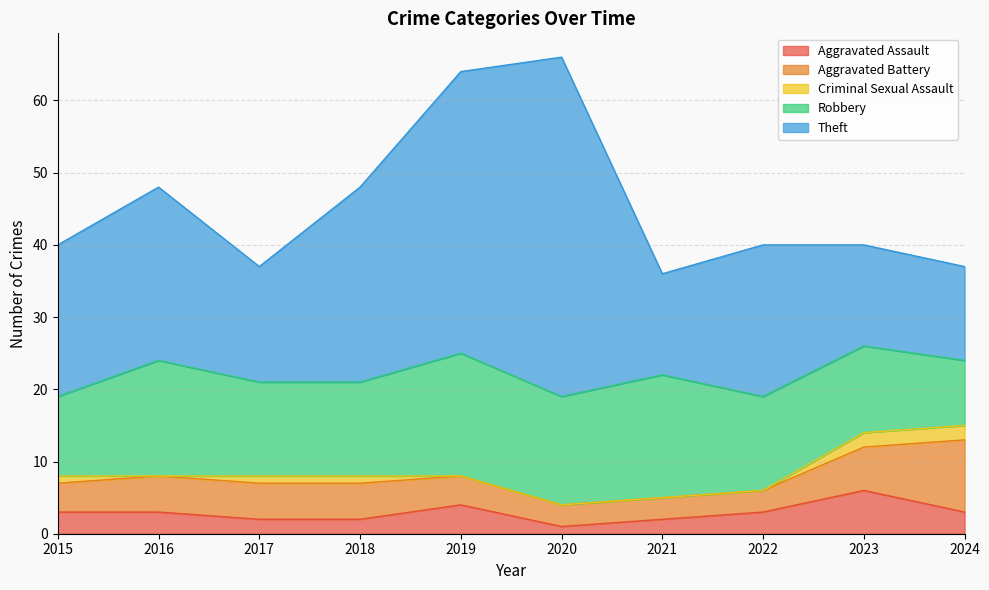

True or false: Criminal Sexual Assault and Robbery cross at least once.

False